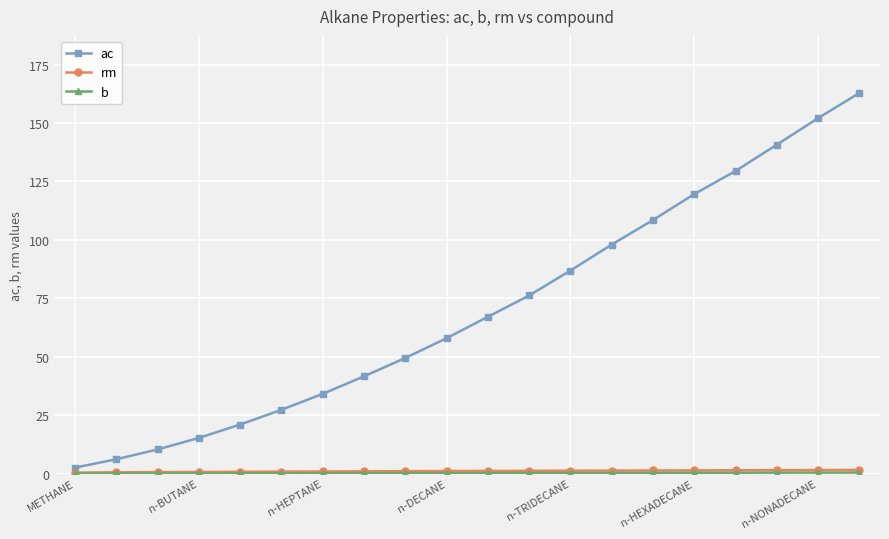

At how many categories does at least one series exceed 62?

10